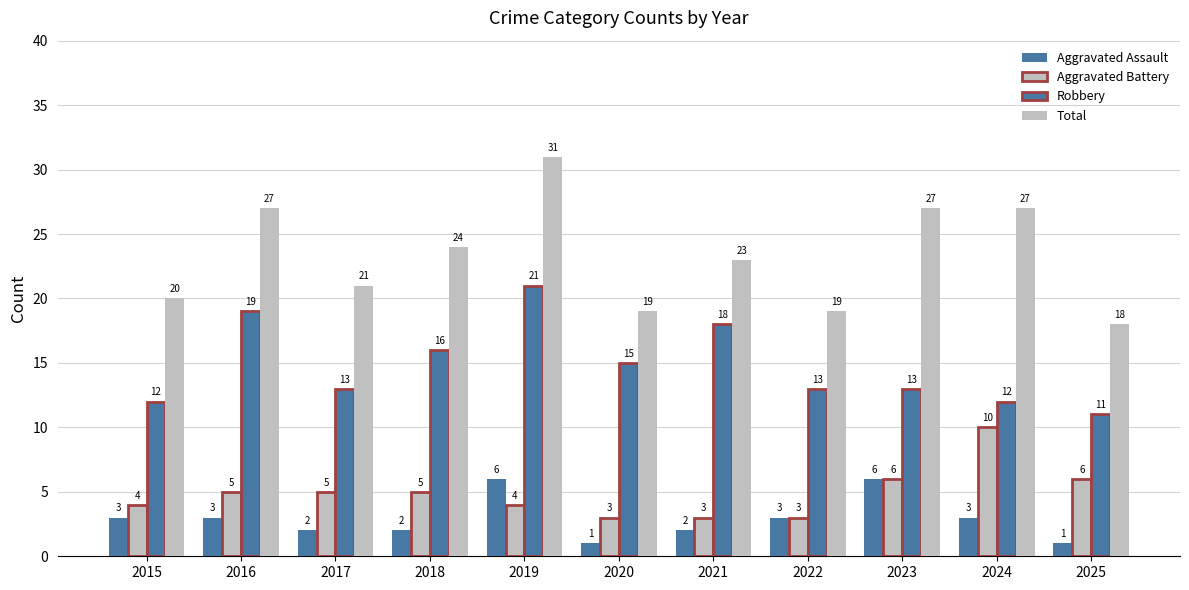

Are the bars horizontal?

No